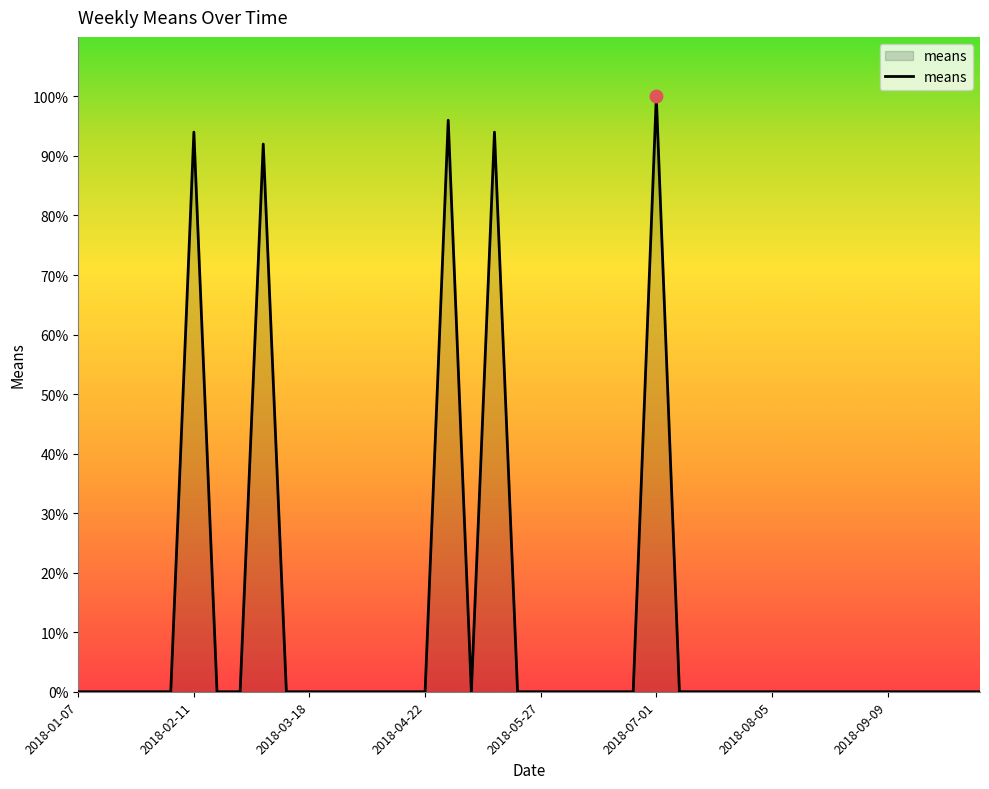

What is the maximum value shown in the chart?

100